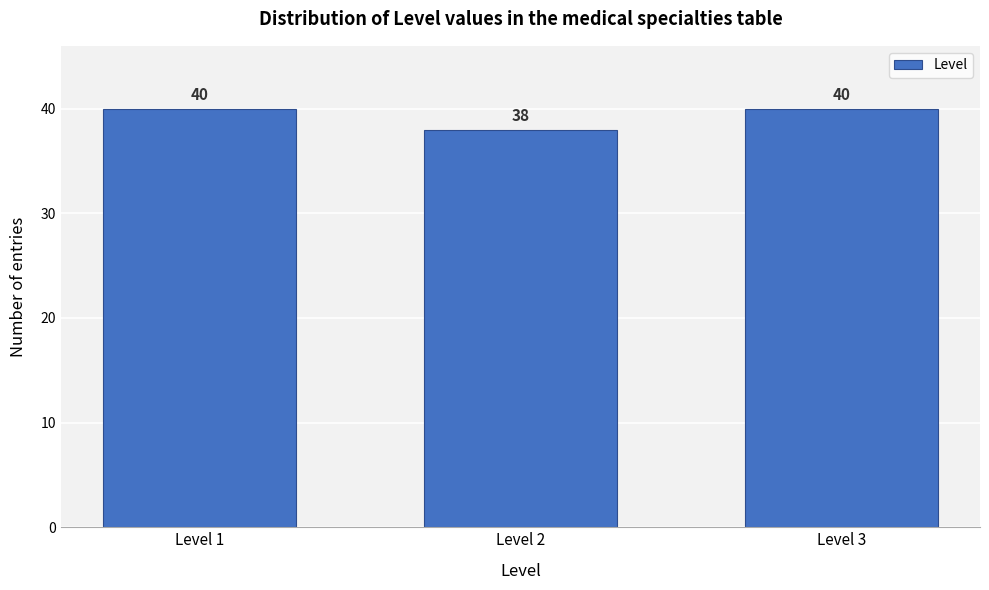

Reading left to right, transcribe all the data shown in this chart.

40	38	40